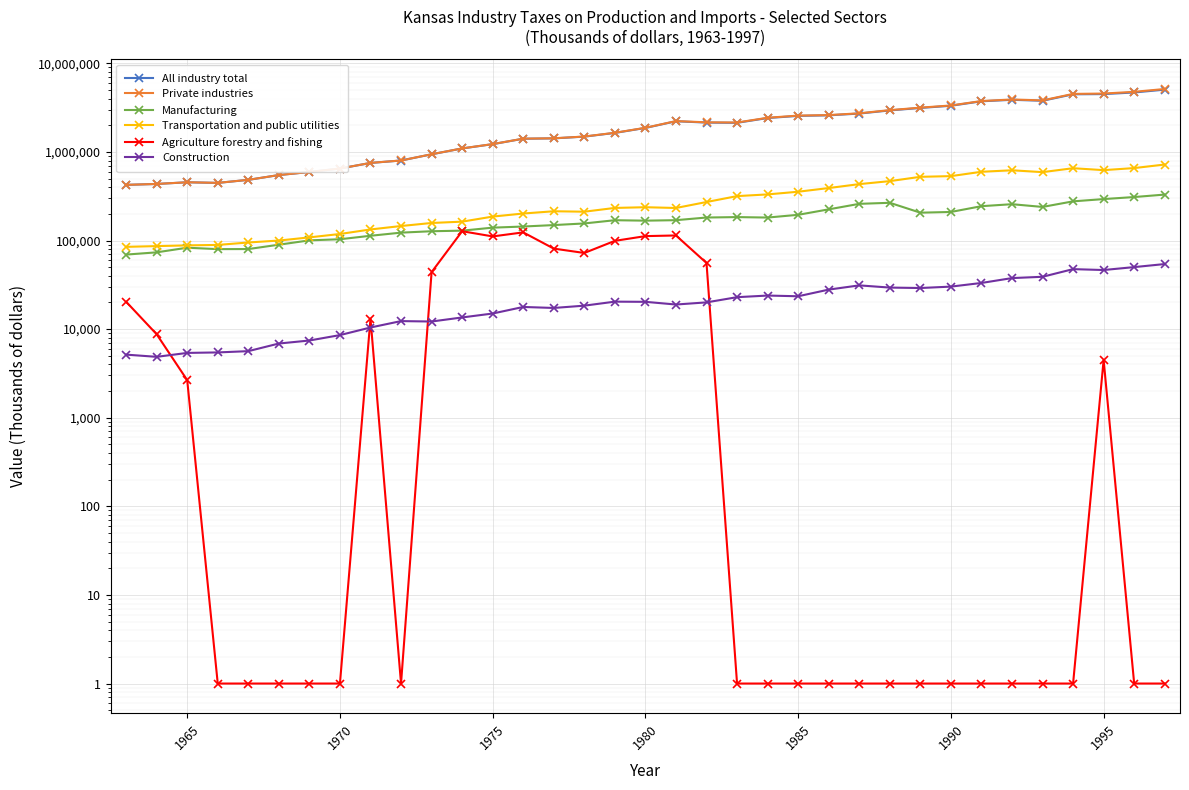

At how many categories does at least one series exceed 1971645?

17